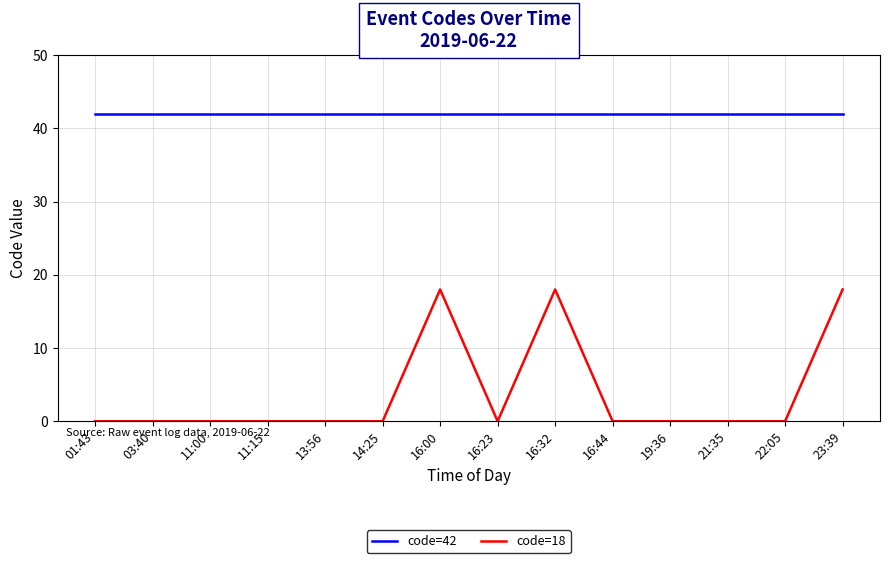

At 16:00, list the series in order from smallest to largest.

code=18, code=42